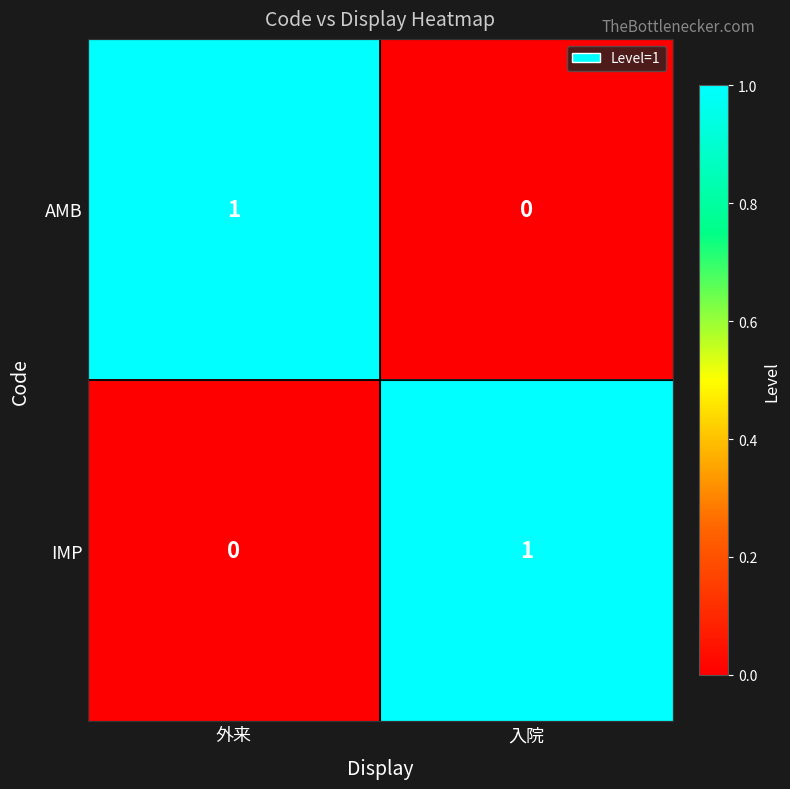

At which label is AMB closest to 0?

入院